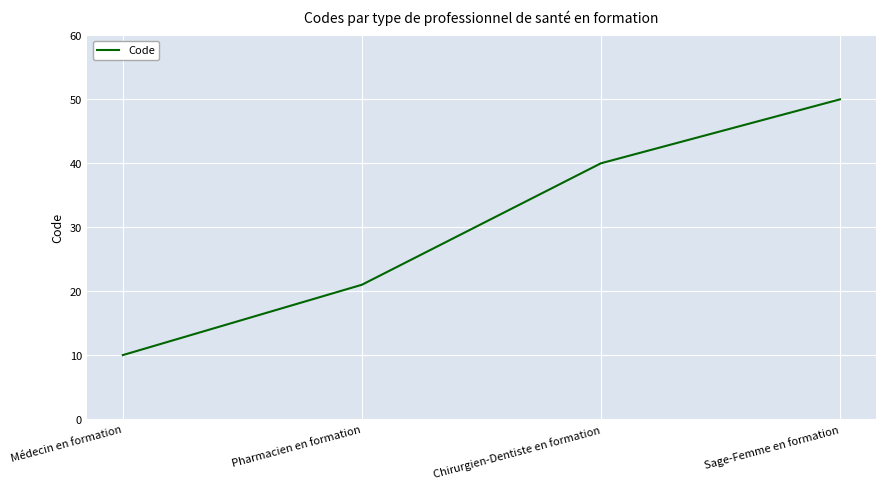

Is it true that the value at Pharmacien en formation is 10?

False